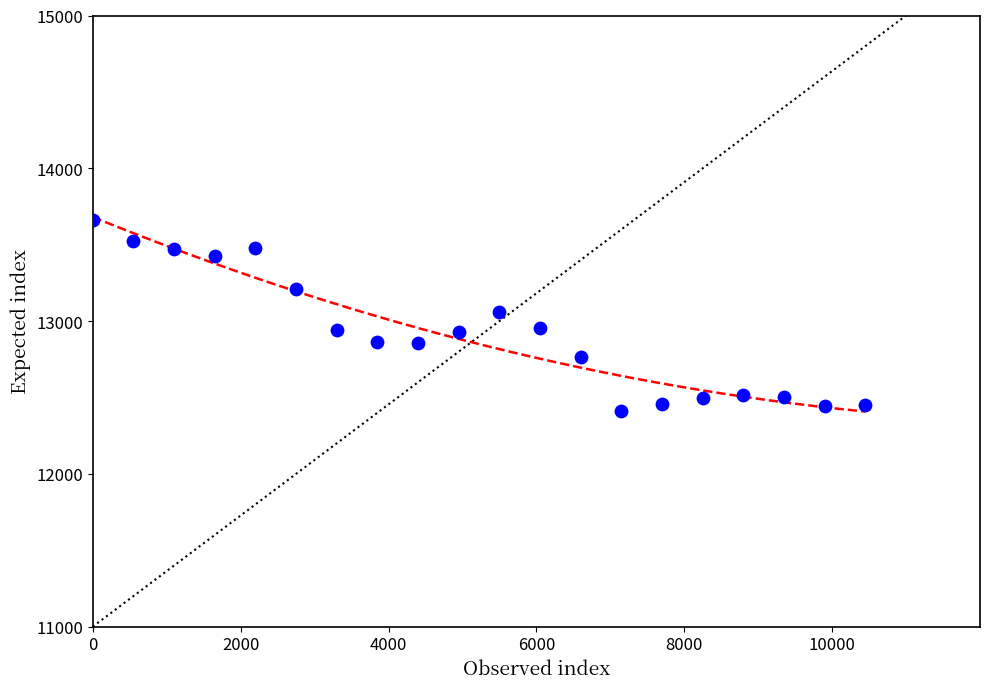

What is the range of X values (max minus min)?

10450.0